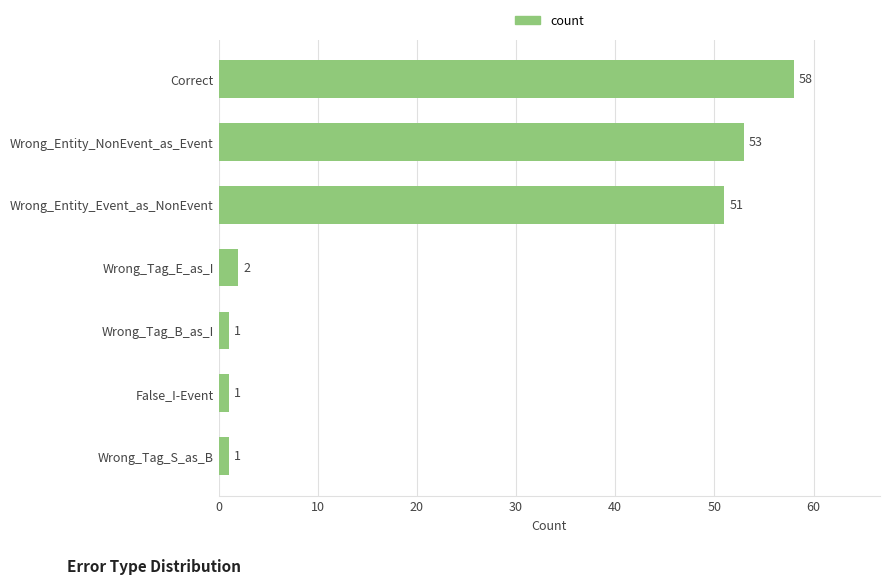

The chart shows a value of 1 at Wrong_Tag_B_as_I. True or false?

True